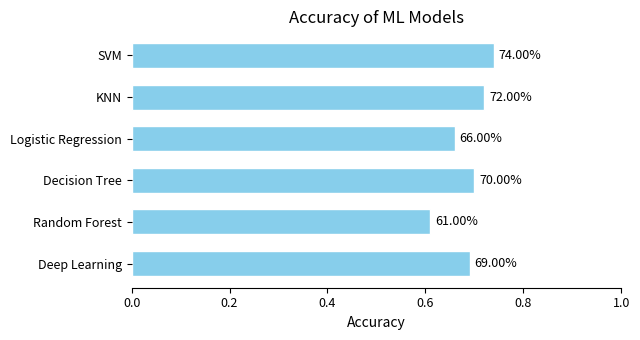

What is the maximum value shown in the chart?

0.7